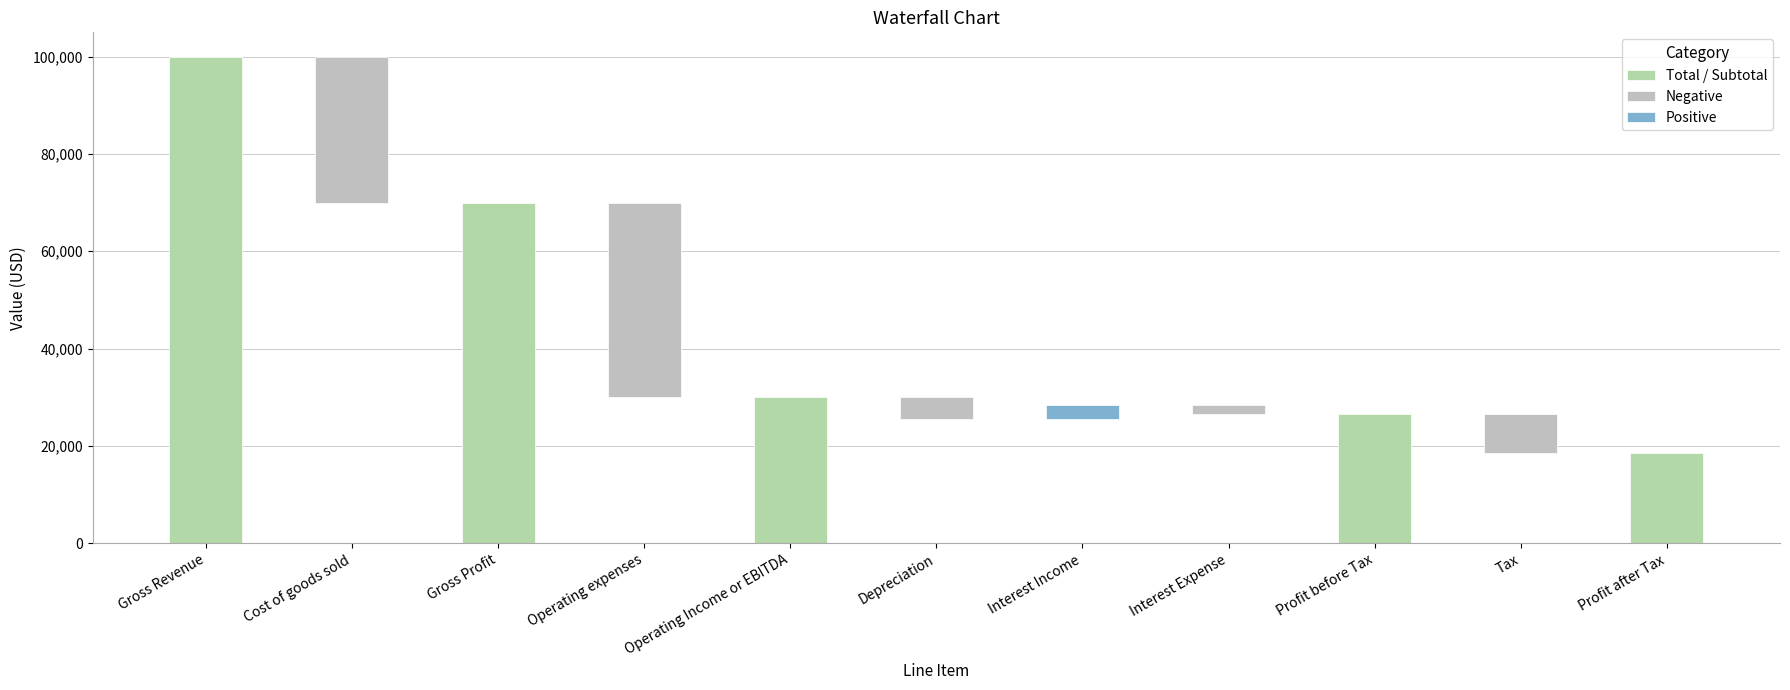

How many data points are above 3000?

5